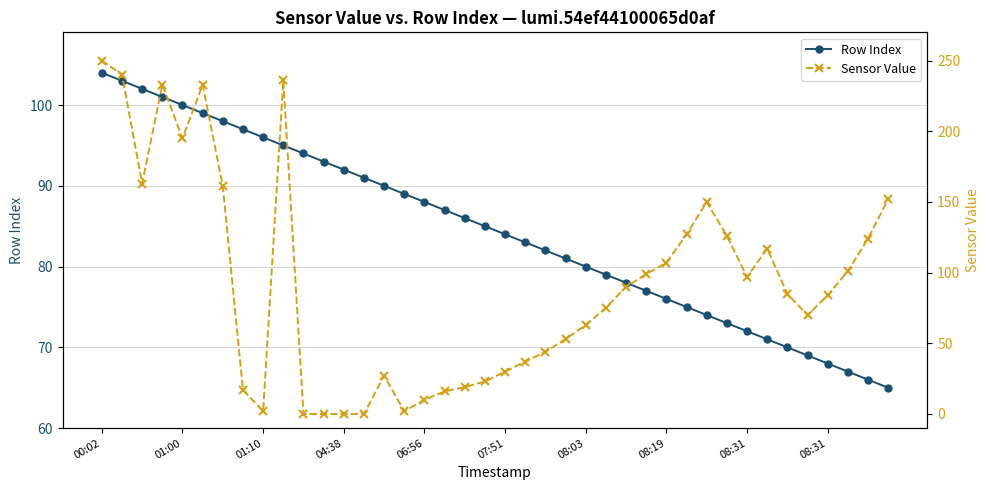

Where is Sensor Value nearest to the value 125?

31